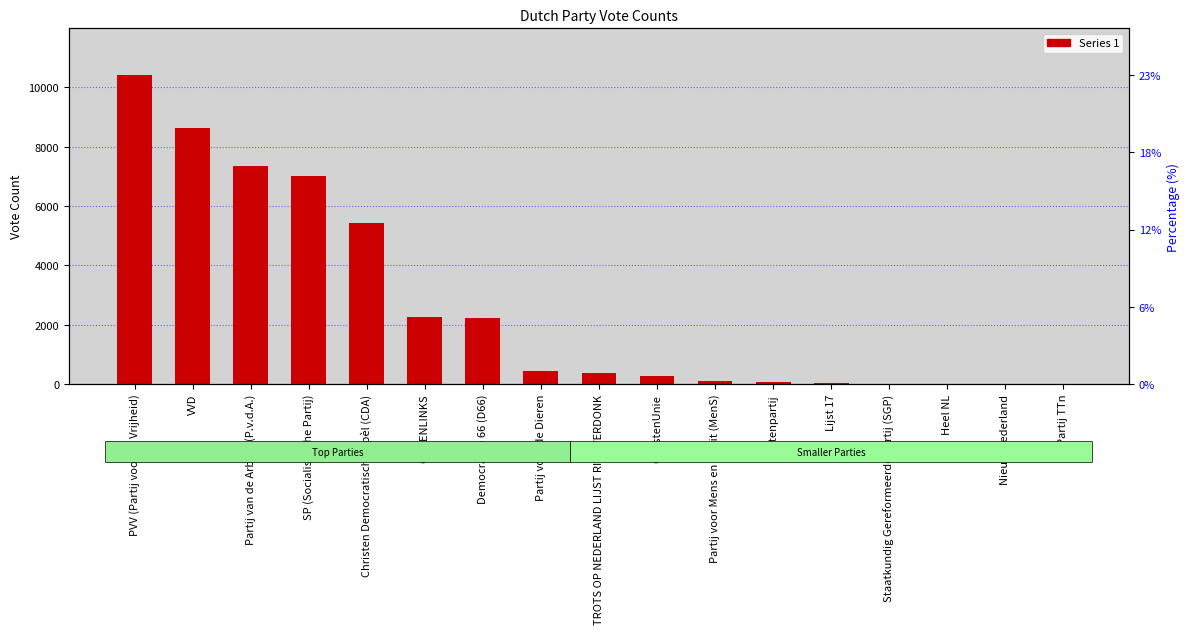

Read the value at Heel NL.

9